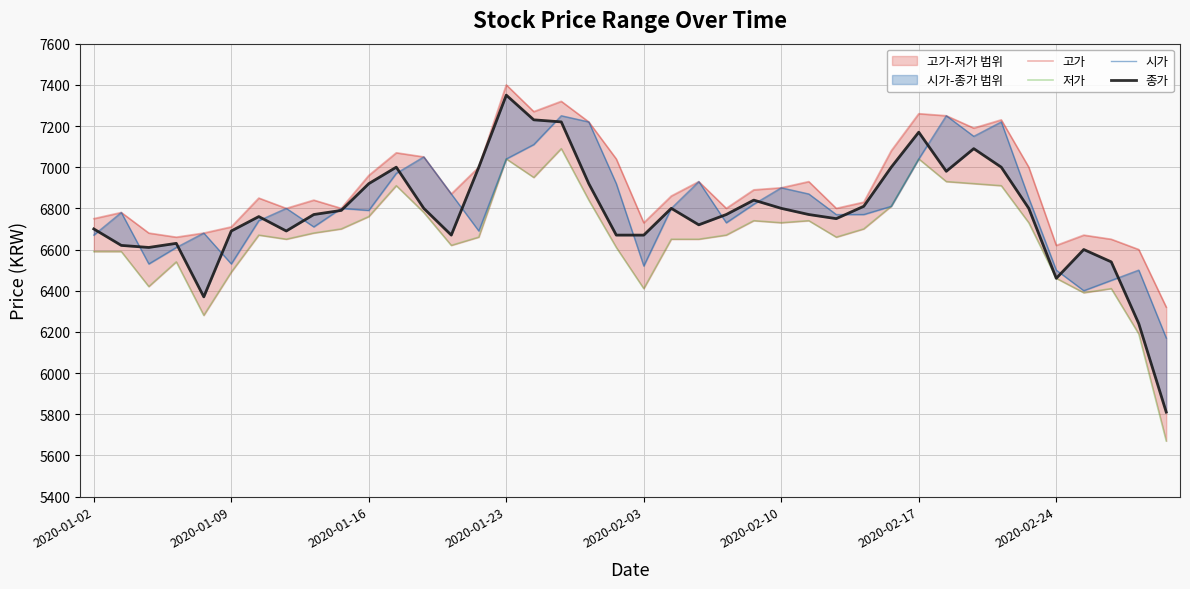

Does the chart display data point markers on the line(s)?

No